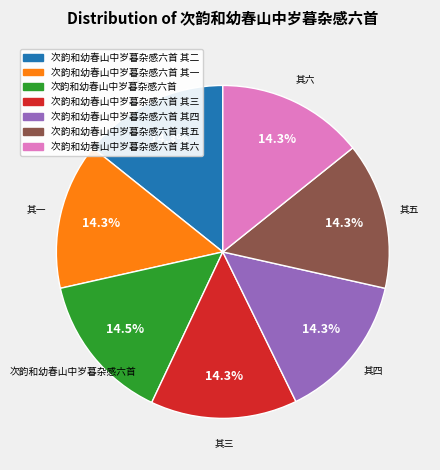

What is the ratio of the value at 次韵和幼春山中岁暮杂感六首 其六 to the value at 次韵和幼春山中岁暮杂感六首?

1.0